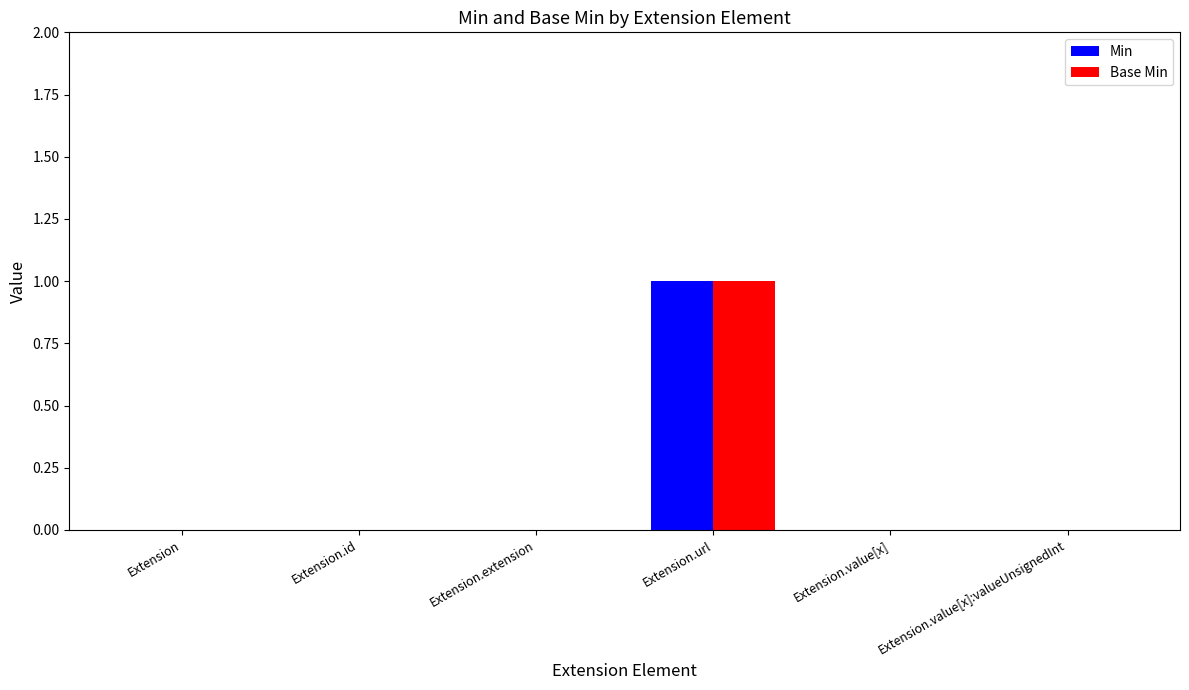

How many categories are shown in the chart?

6